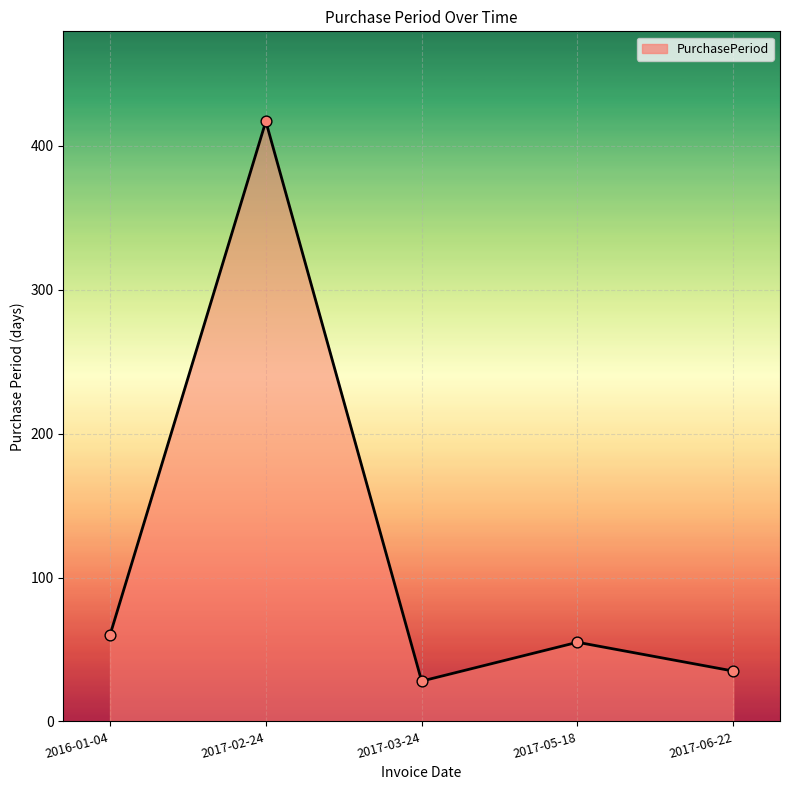

Between 2017-03-24 and 2017-06-22, which is larger?

2017-06-22